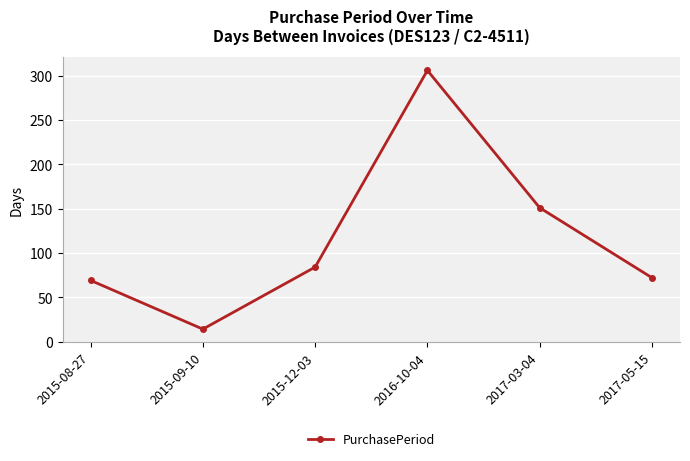

What is the label of the 1st point from the left?

2015-08-27